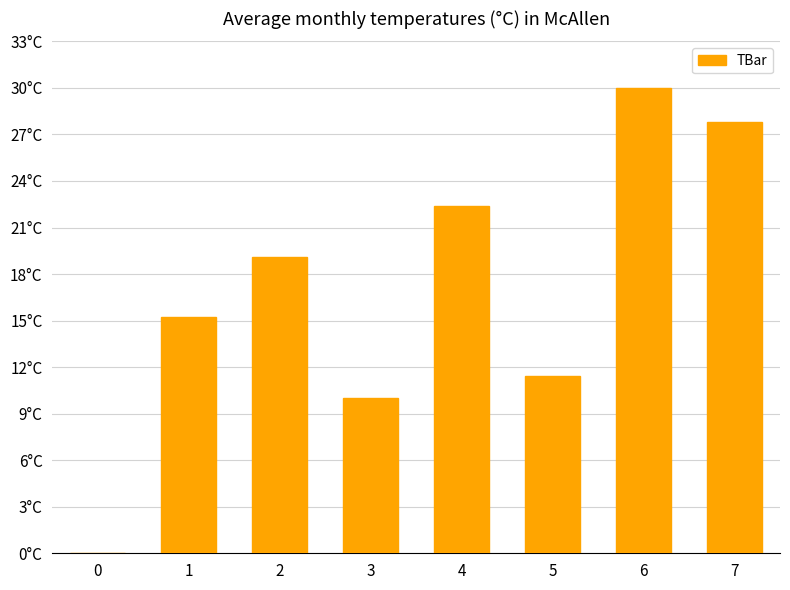

What is the sum of the values at 4 and 0?

22.4